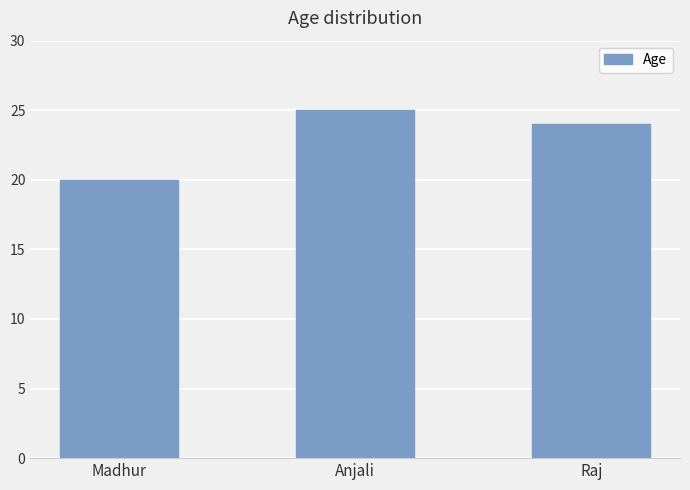

Rank the categories by value from highest to lowest.

Anjali, Raj, Madhur